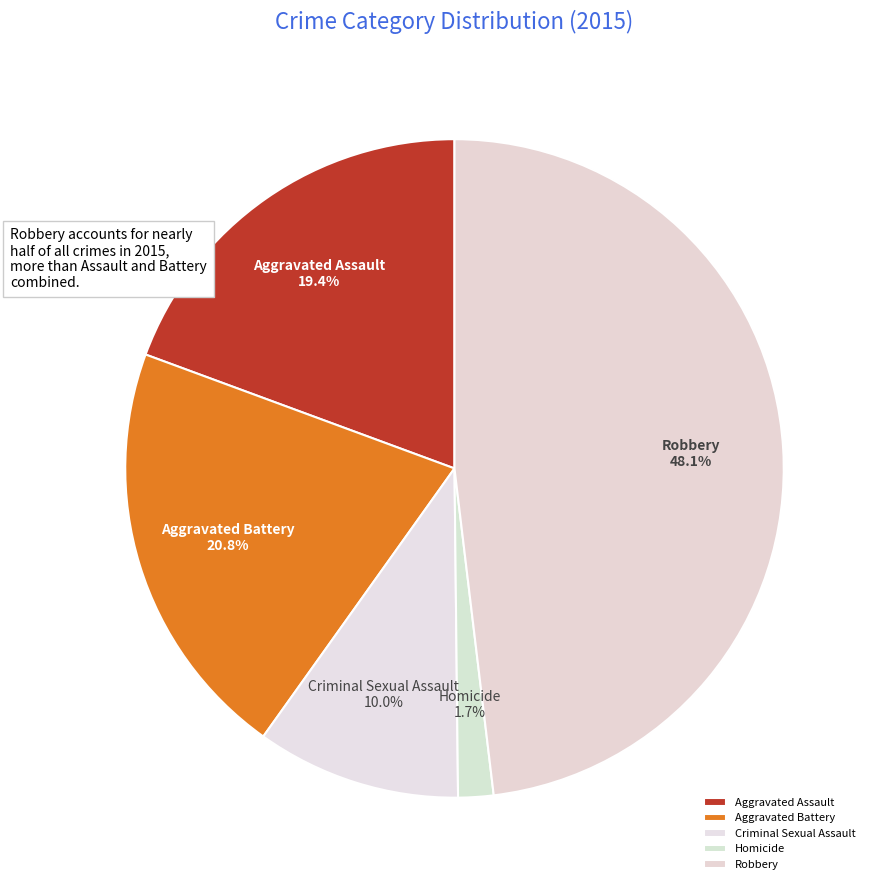

To the nearest percent, what is the difference between the Aggravated Assault and Robbery slice percentages?

29%